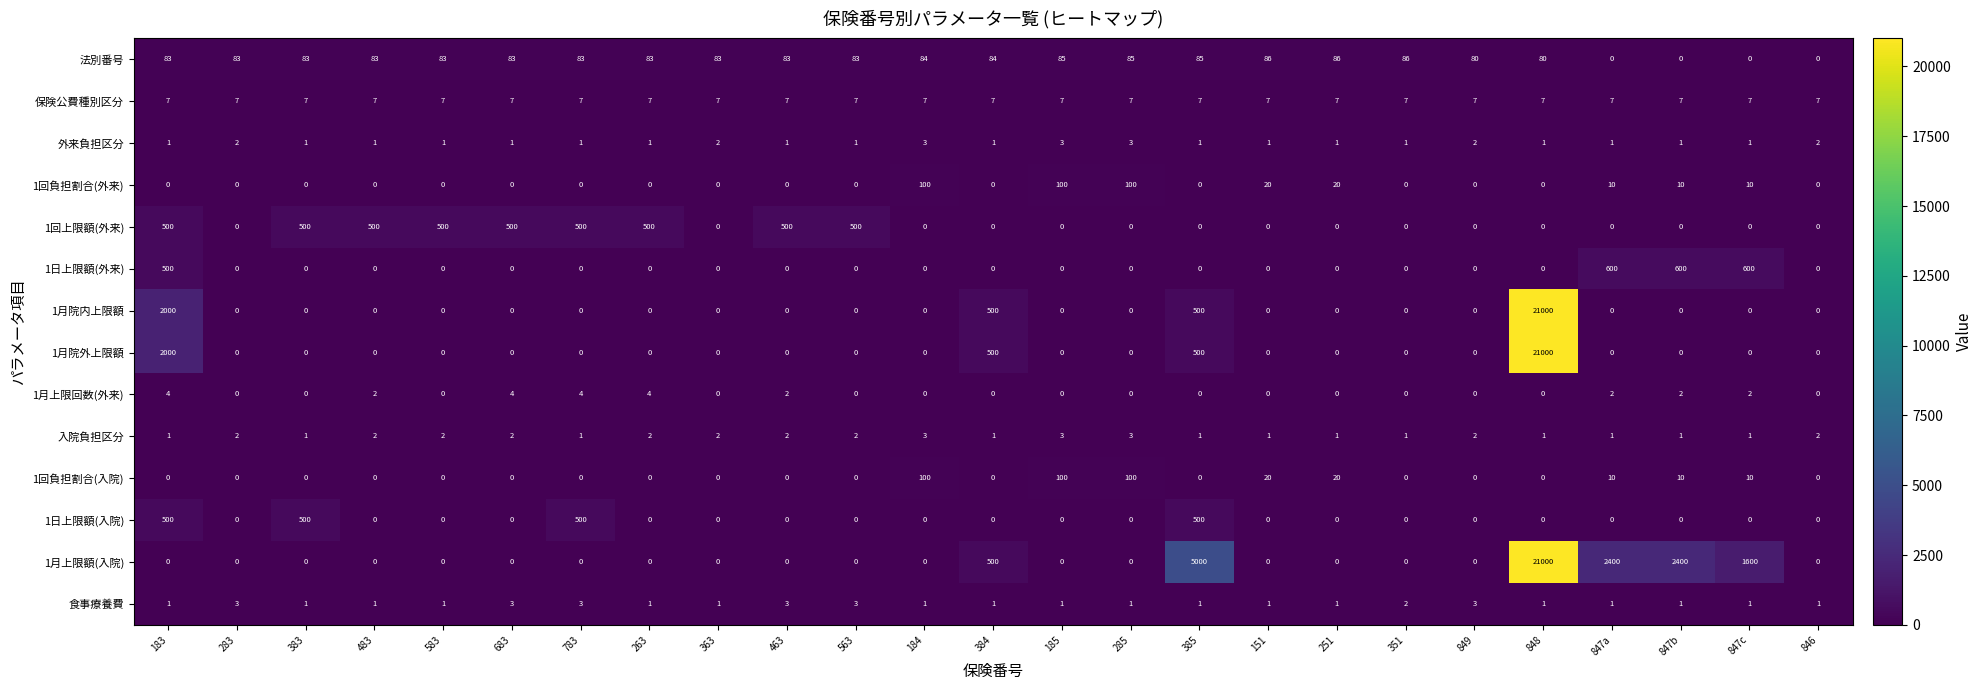

What is the highest value of the 1回上限額(外来) series?

500